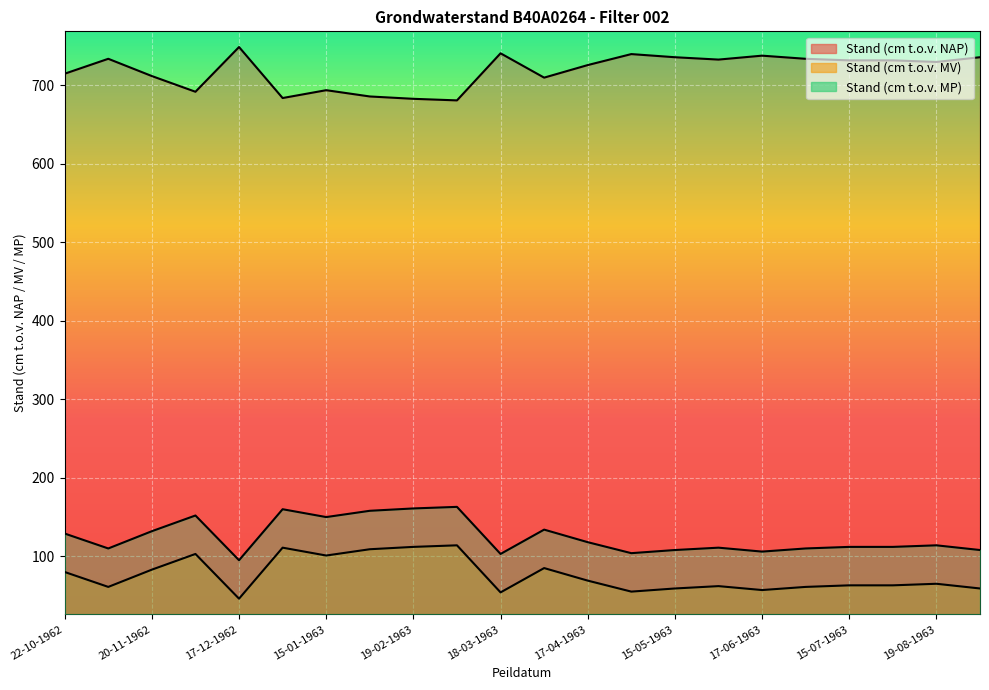

How many interior local valleys does the Stand (cm t.o.v. MP) series have?

6